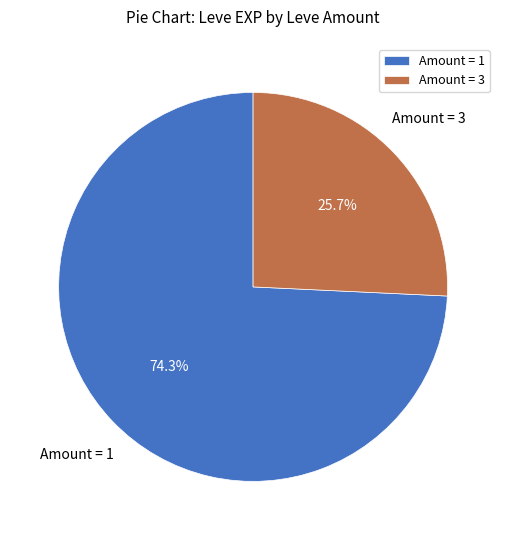

Approximately how many times larger is the value at Amount = 3 compared to Amount = 1?

0.3